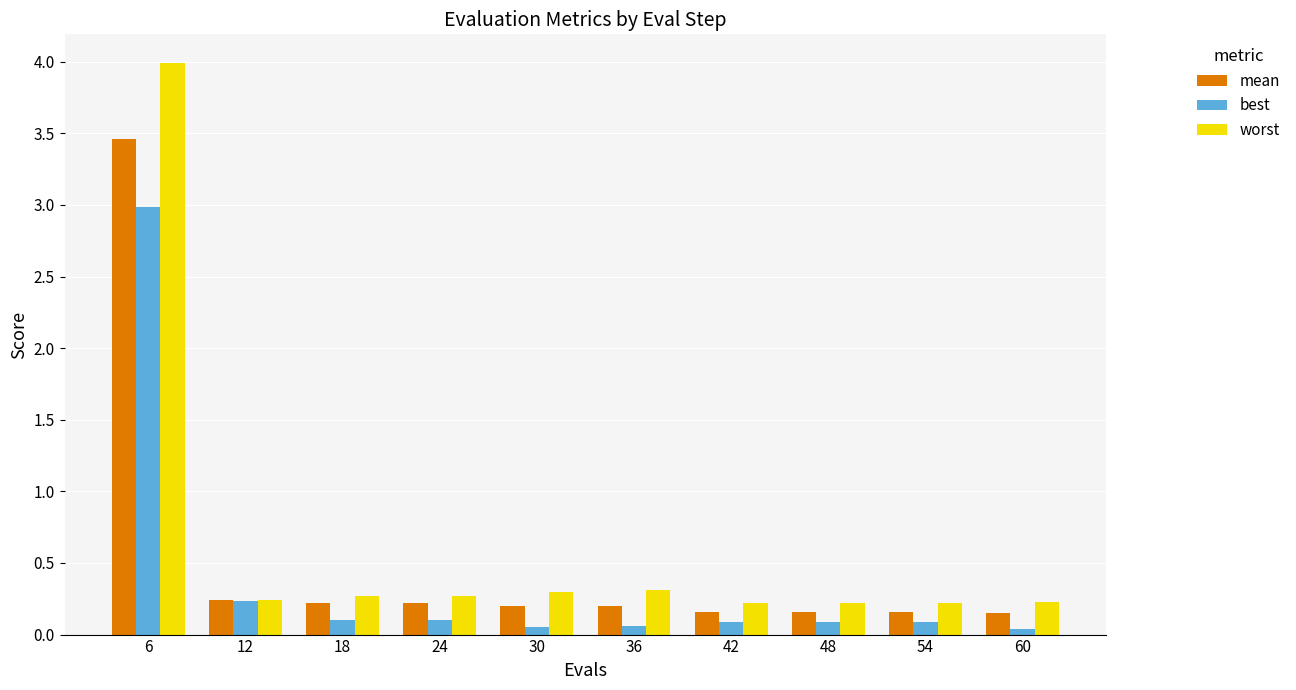

Are the bars horizontal?

No